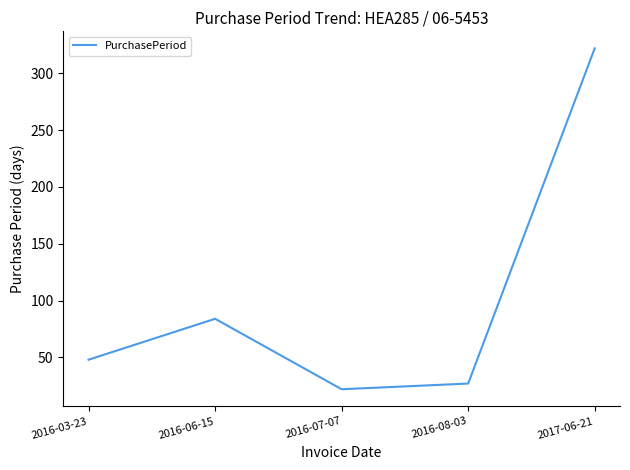

What is the smallest value displayed?

22